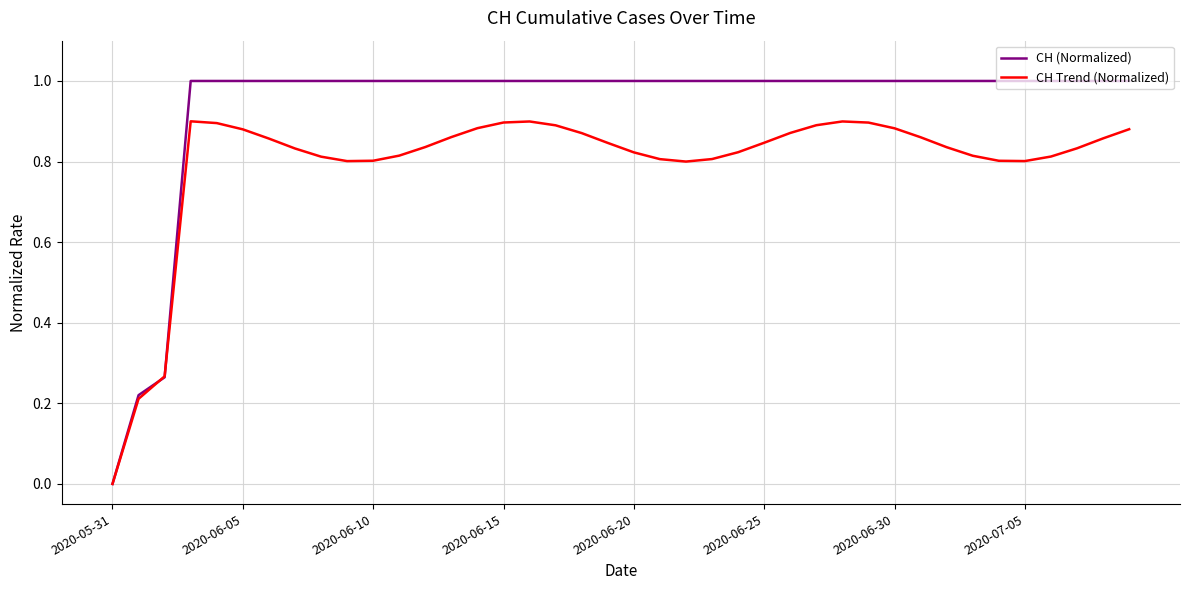

List the series in order of their peak value, highest first.

CH (Normalized), CH Trend (Normalized)